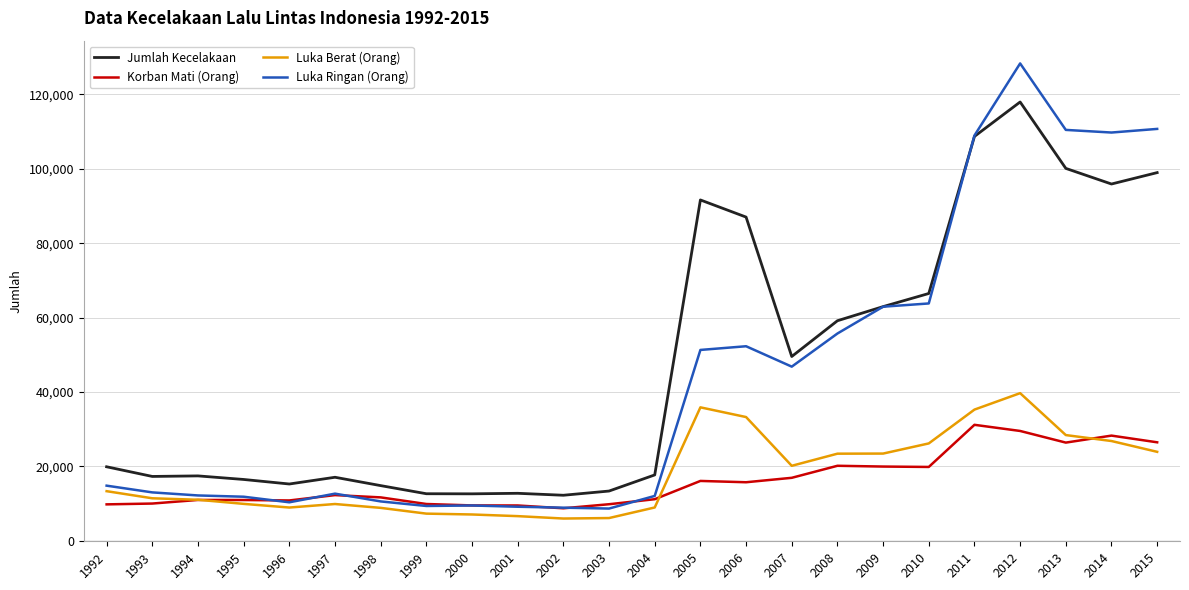

The value of Luka Berat (Orang) at 1992 is 13363. True or false?

True